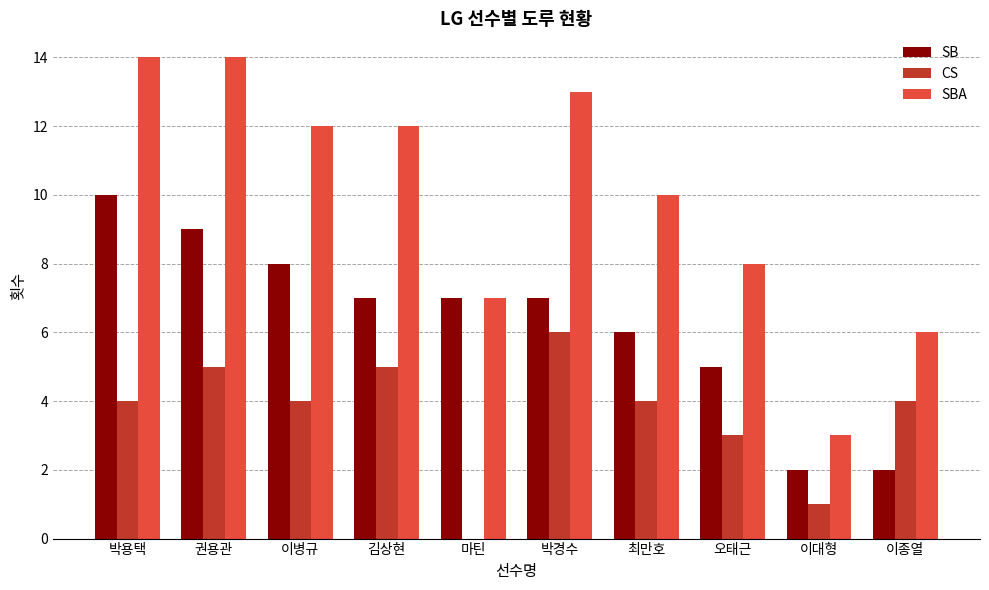

Which series has the largest total across all categories?

SBA